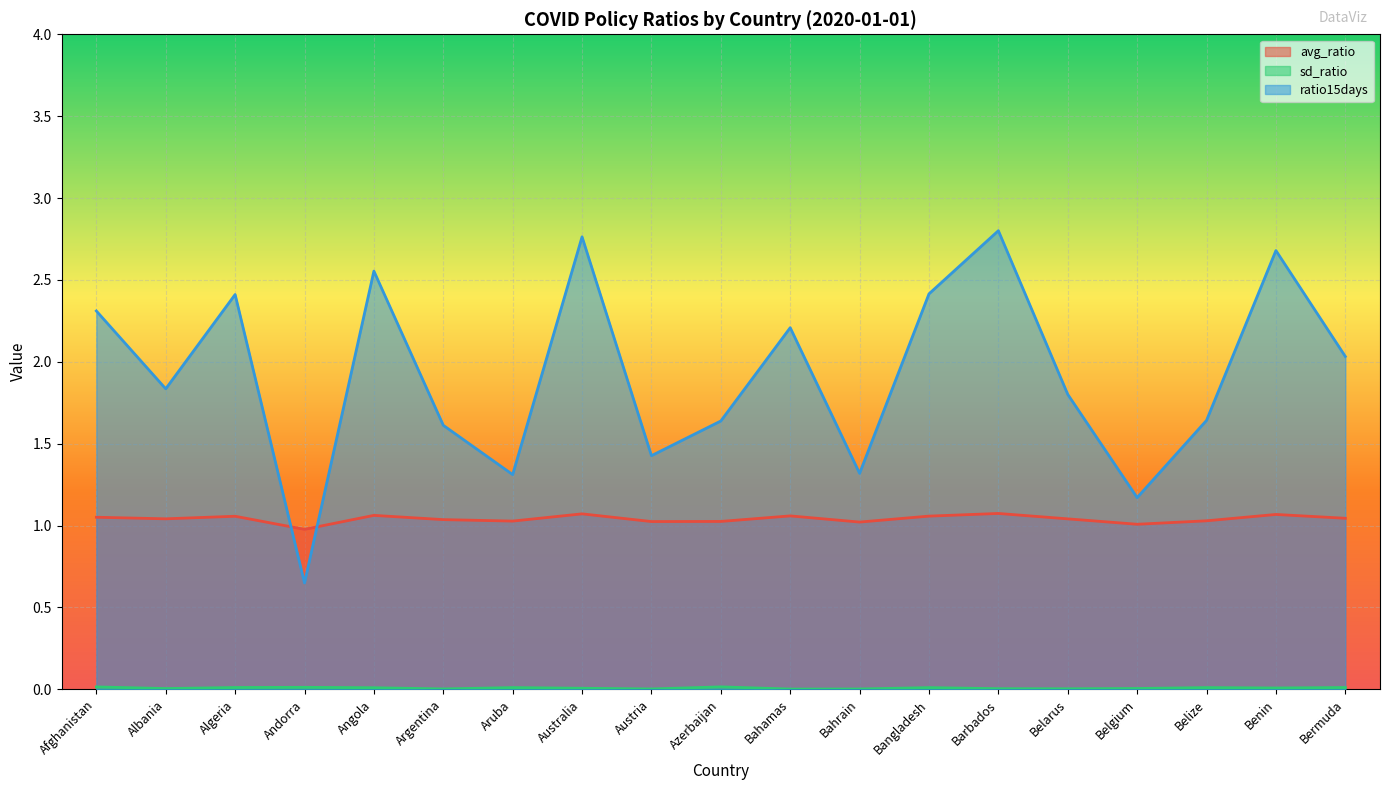

The sd_ratio series shows 0.0 at Bermuda. True or false?

True